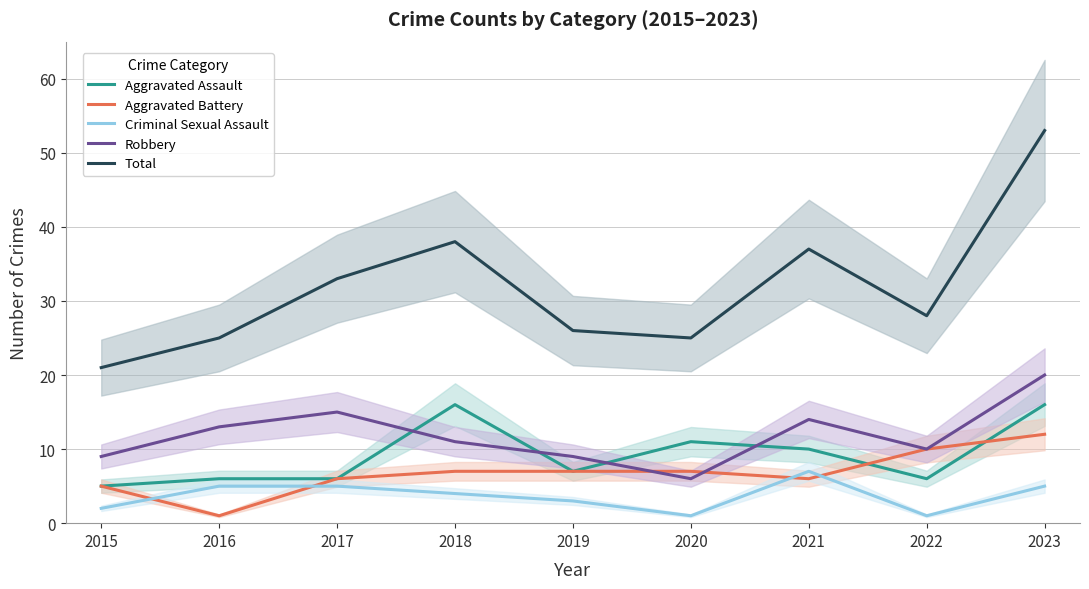

Reading right to left, what are all the values shown in this chart?

Aggravated Assault: 16	6	10	11	7	16	6	6	5
Aggravated Battery: 12	10	6	7	7	7	6	1	5
Criminal Sexual Assault: 5	1	7	1	3	4	5	5	2
Robbery: 20	10	14	6	9	11	15	13	9
Total: 53	28	37	25	26	38	33	25	21